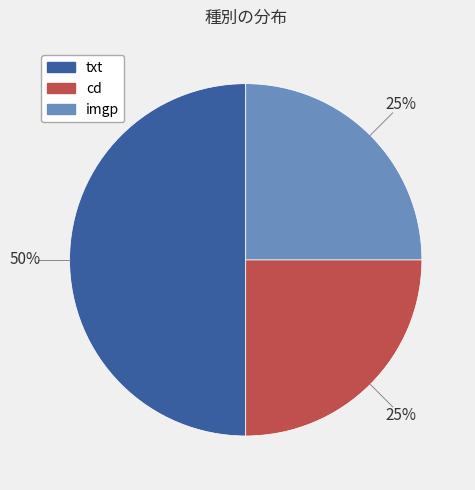

Which has a higher value, imgp or txt?

txt